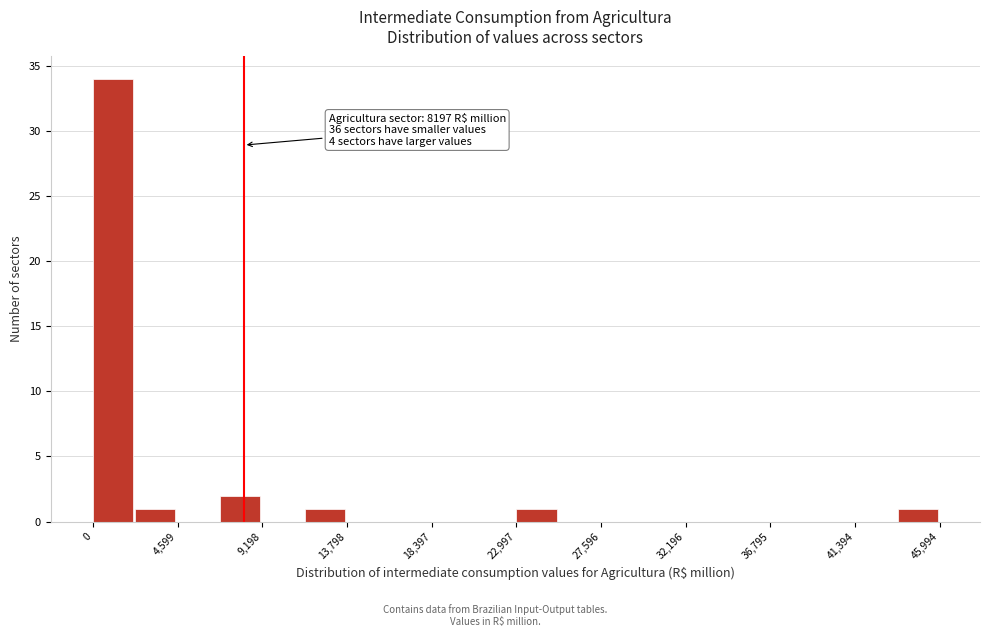

Which range on the x-axis has the tallest bar?

0 to 2500